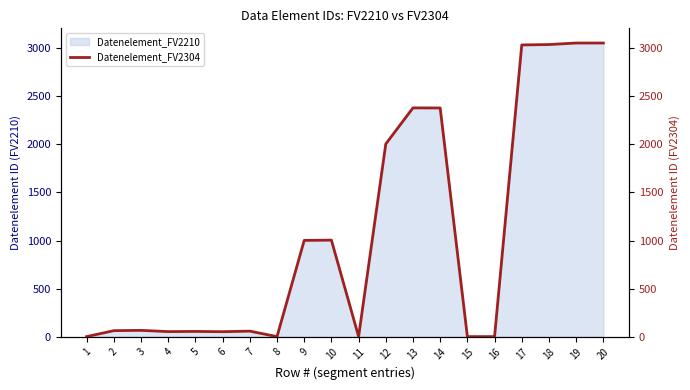

The chart shows a value of 29 at 3. True or false?

False